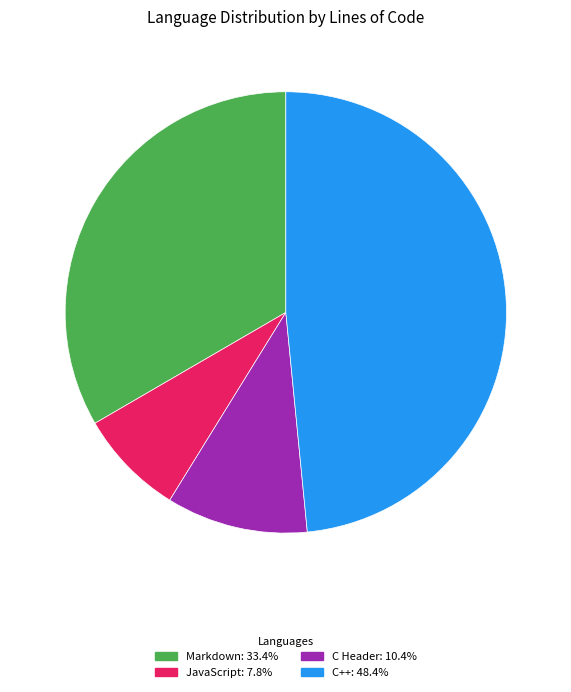

Does C++ account for over 50% of the chart?

No